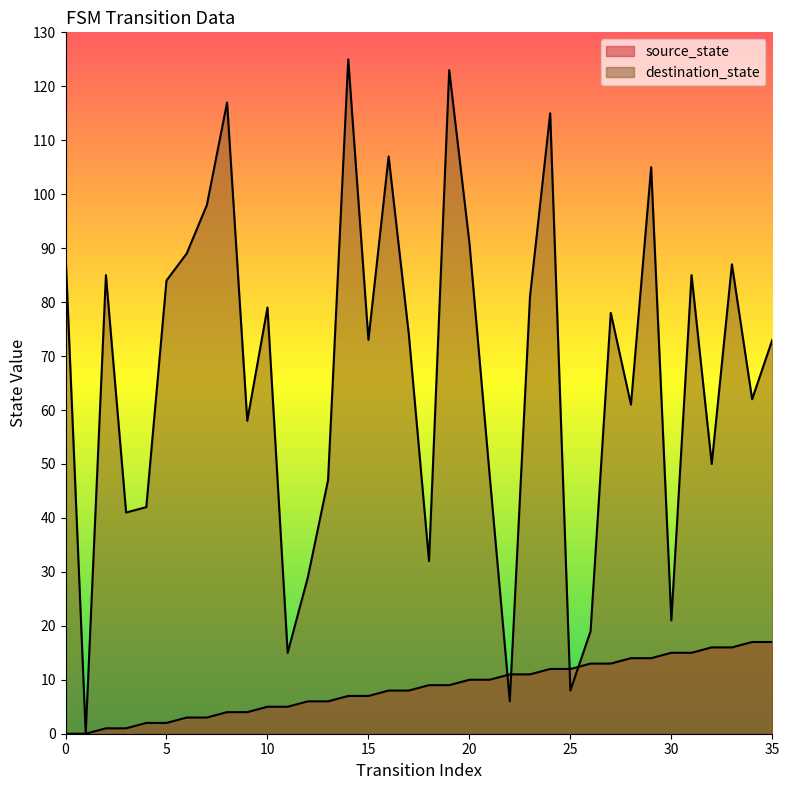

Reading left to right, extract all data points from this chart.

source_state: 0	0	1	1	2	2	3	3	4	4	5	5	6	6	7	7	8	8	9	9	10	10	11	11	12	12	13	13	14	14	15	15	16	16	17	17
destination_state: 89	0	85	41	42	84	89	98	117	58	79	15	29	47	125	73	107	74	32	123	91	48	6	81	115	8	19	78	61	105	21	85	50	87	62	73